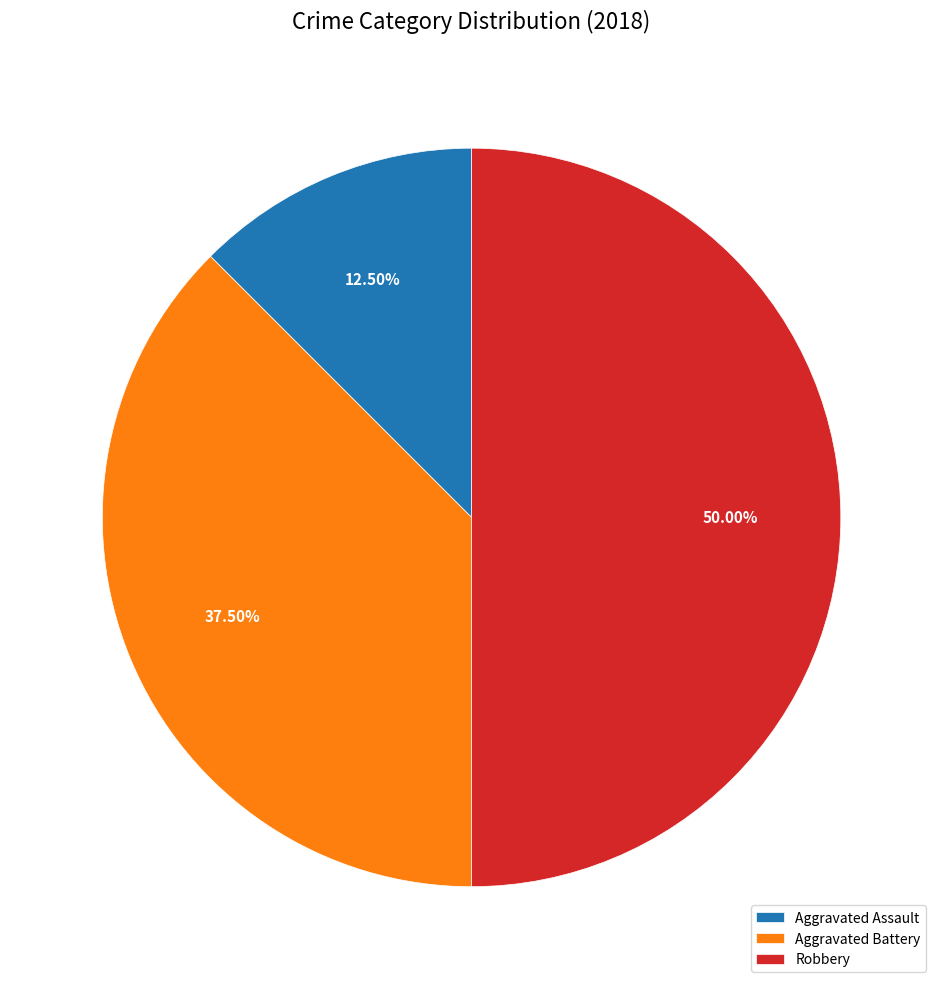

Is it true that Aggravated Battery is 28% of the pie?

False